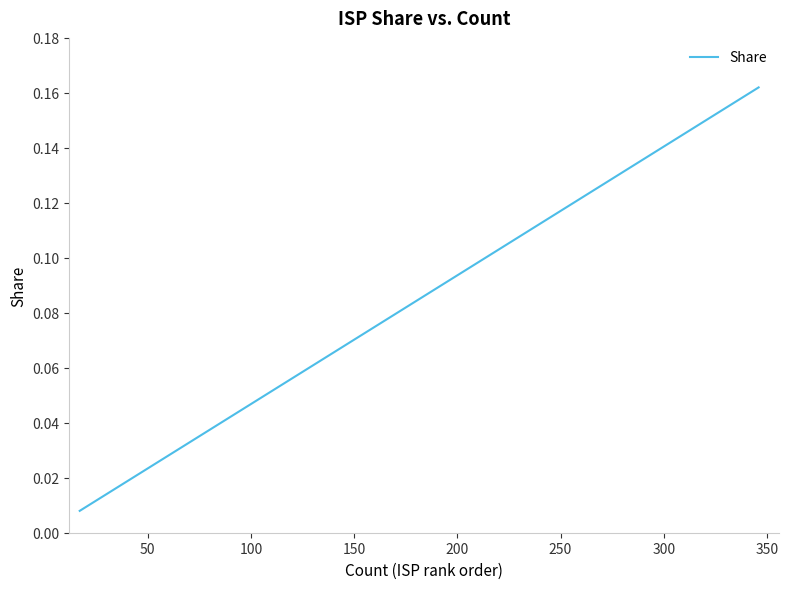

How many lines are shown in the chart?

1